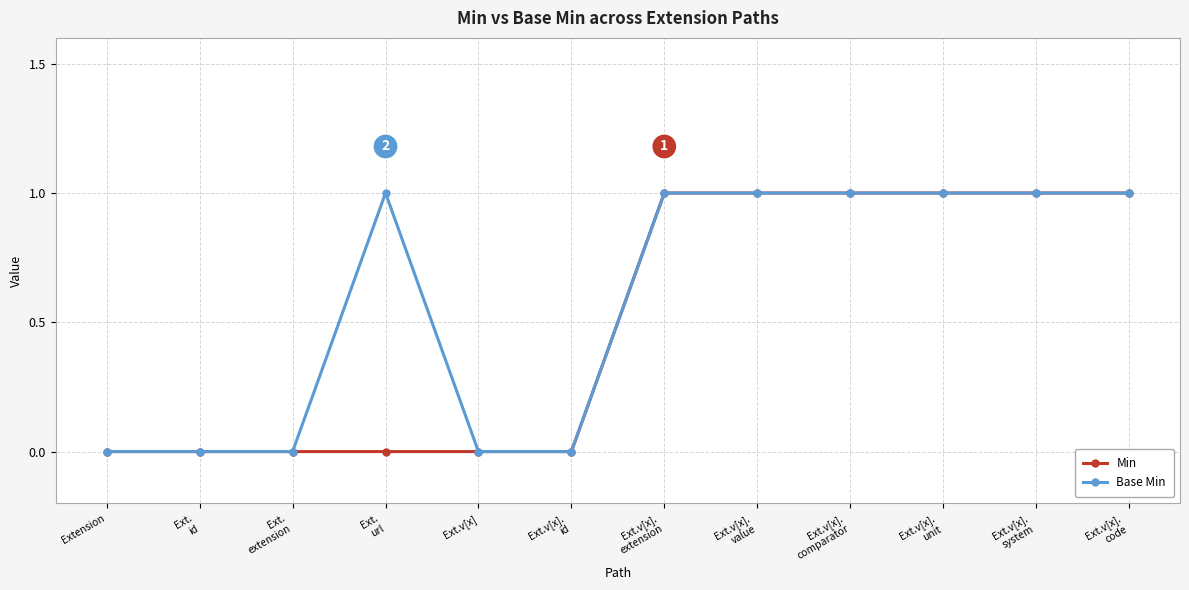

Is it true that Min equals 1 at Ext.v[x].
system?

True